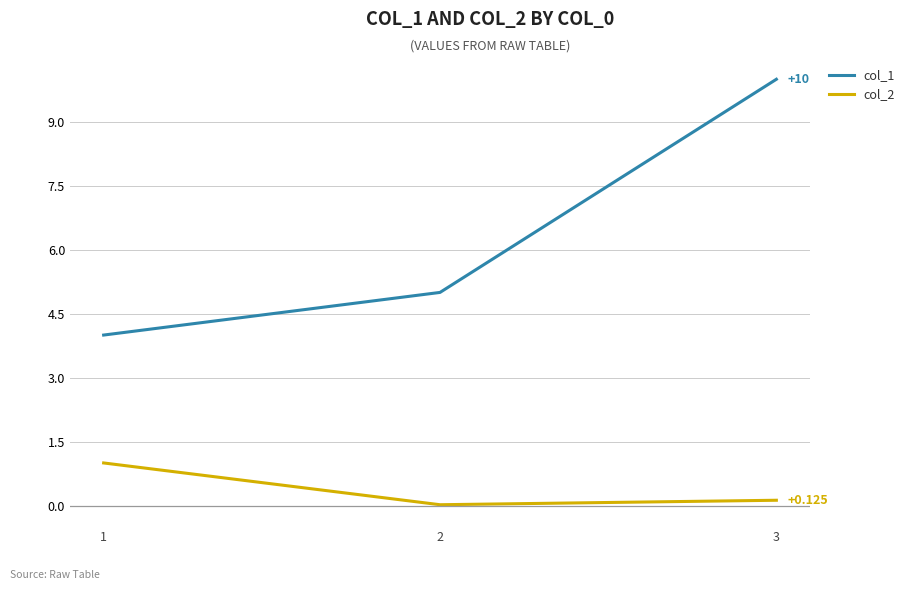

Which category has the lowest value in the col_2 series?

2